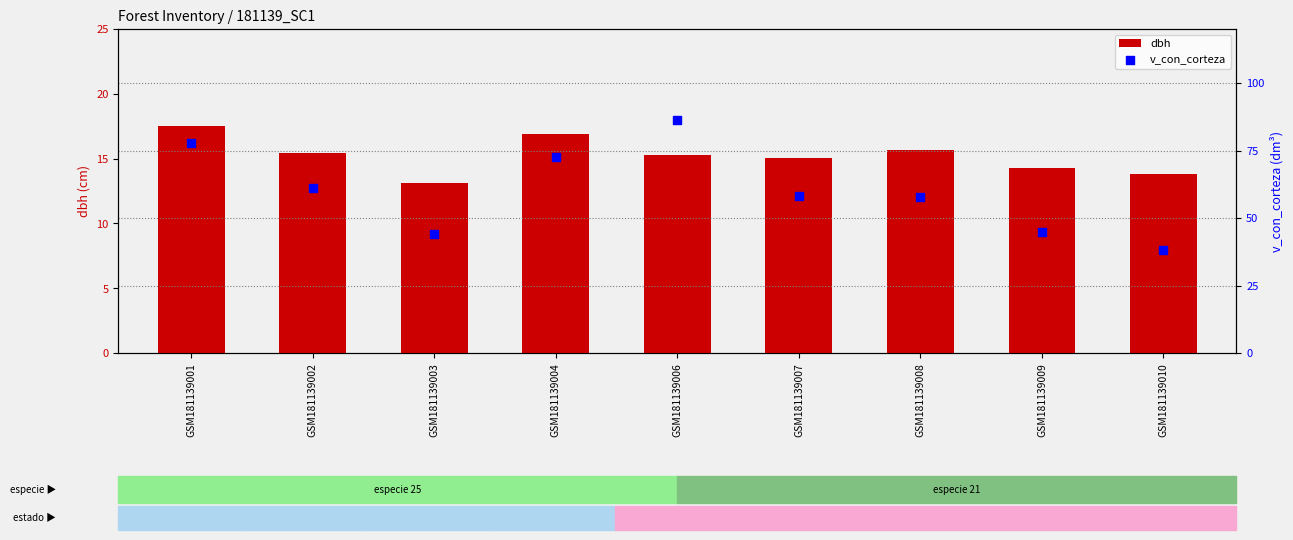

What are all the series names shown in the legend?

dbh, v_con_corteza